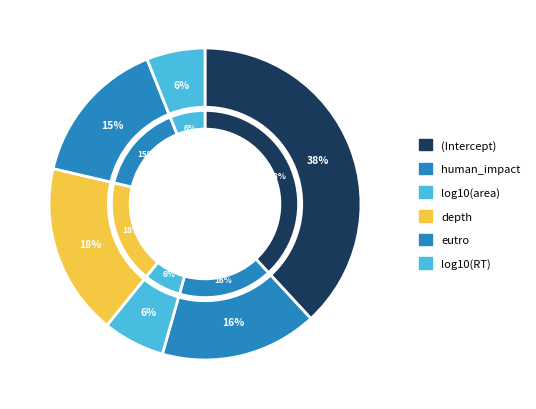

Between log10(RT) and depth, which is larger?

depth